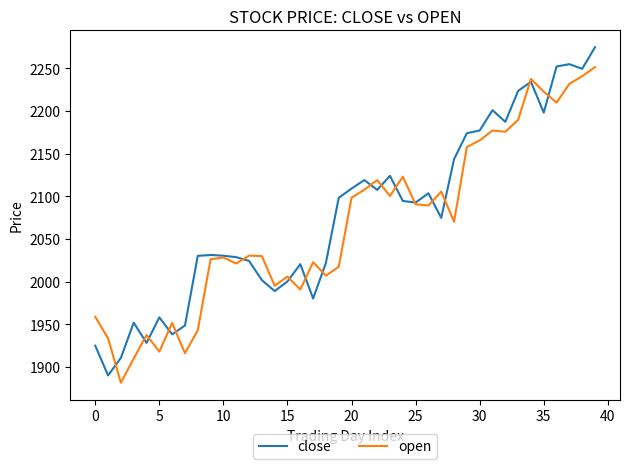

What is the greatest value displayed?

2274.9